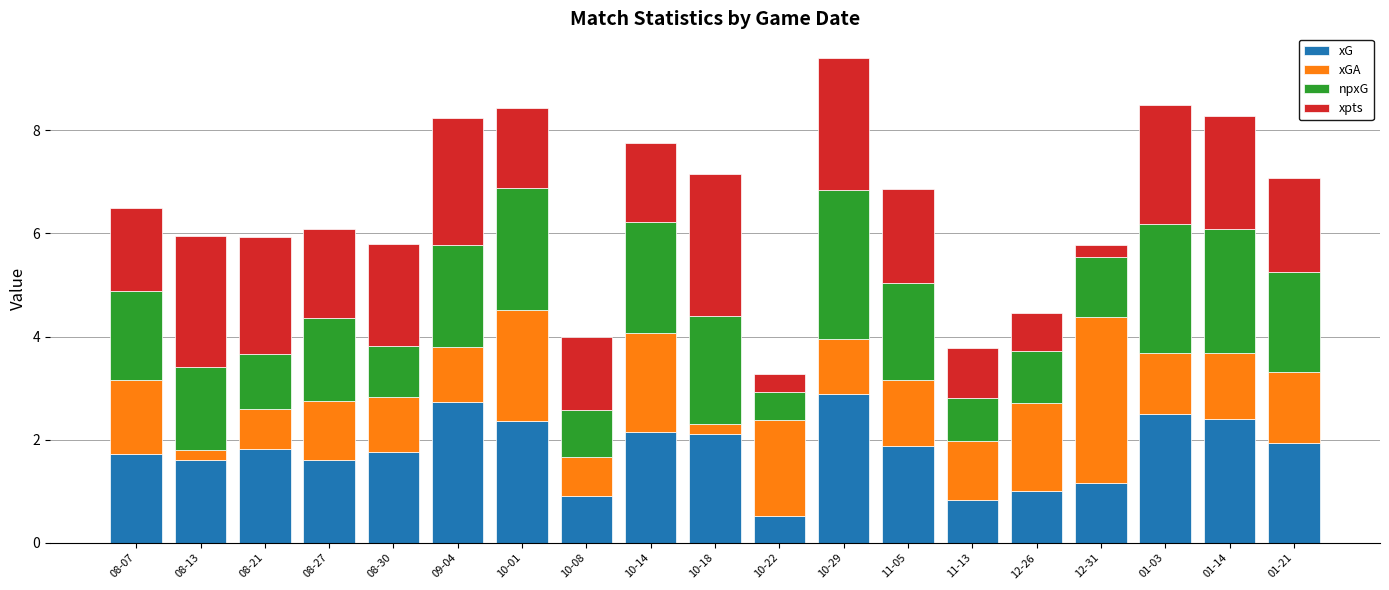

What is the total value across all series at 09-04?

8.2